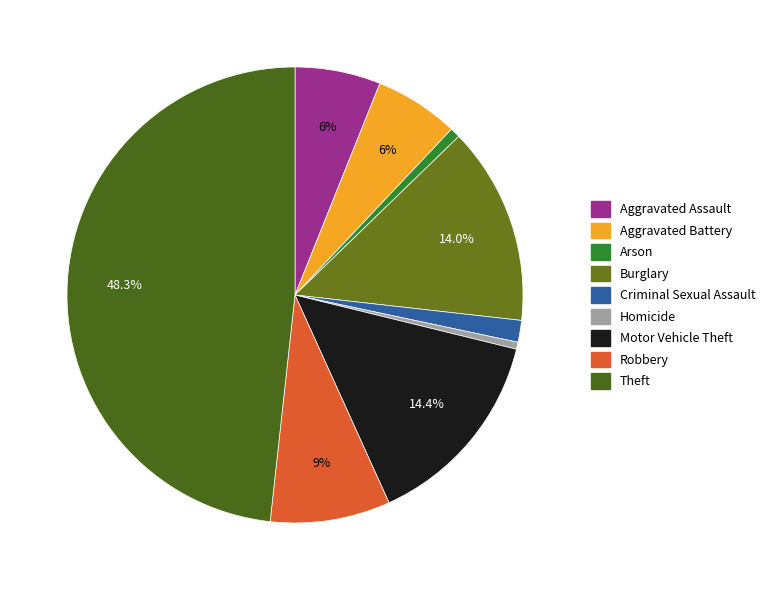

Does Homicide account for over 50% of the chart?

No